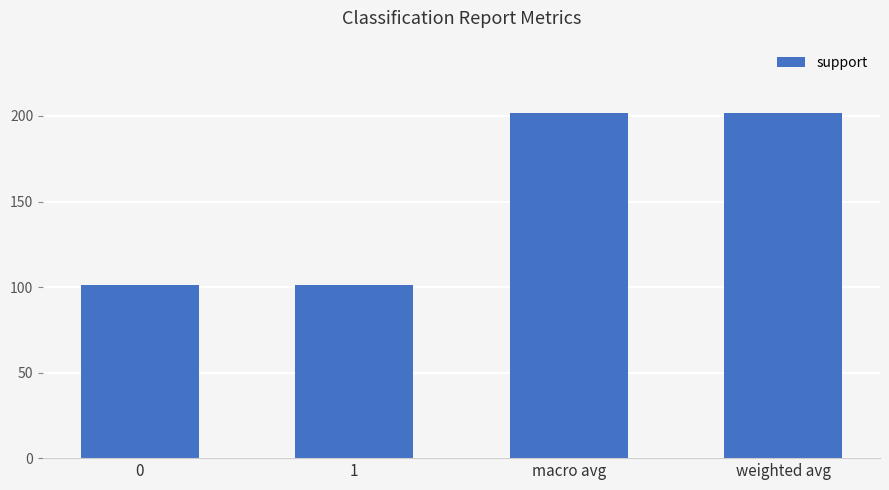

True or false: the data shows 322 at weighted avg.

False